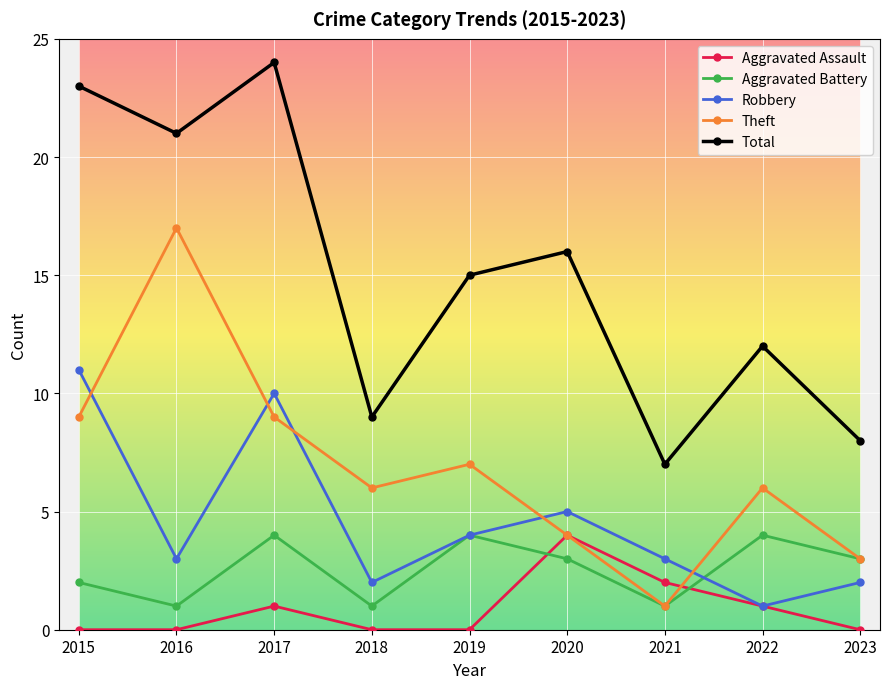

True or false: Total has more than 1 interior local peaks.

True